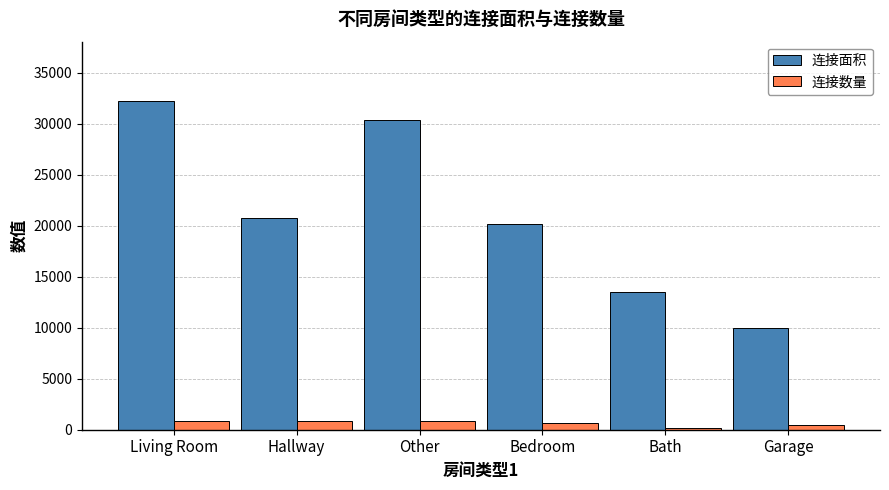

Which series has the largest range (max minus min)?

连接面积